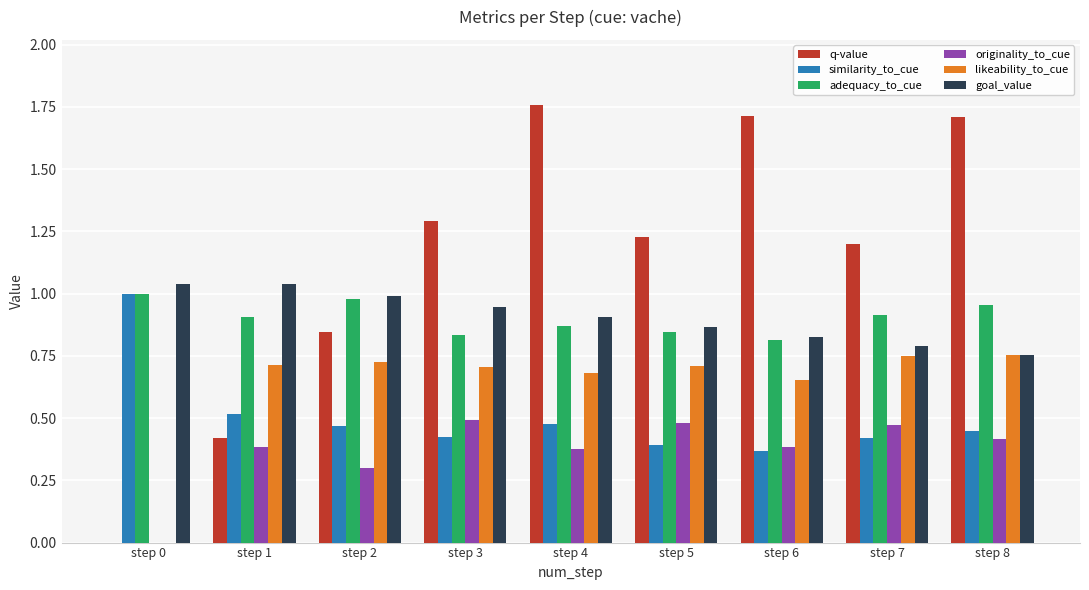

Is it true that adequacy_to_cue equals 0.6 at step 0?

False